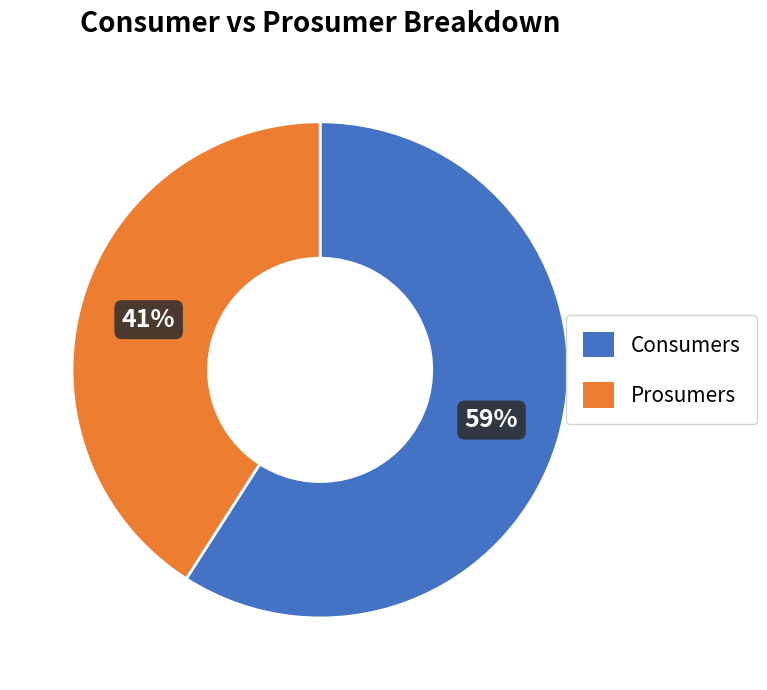

Which category has the biggest portion of the pie?

Consumers